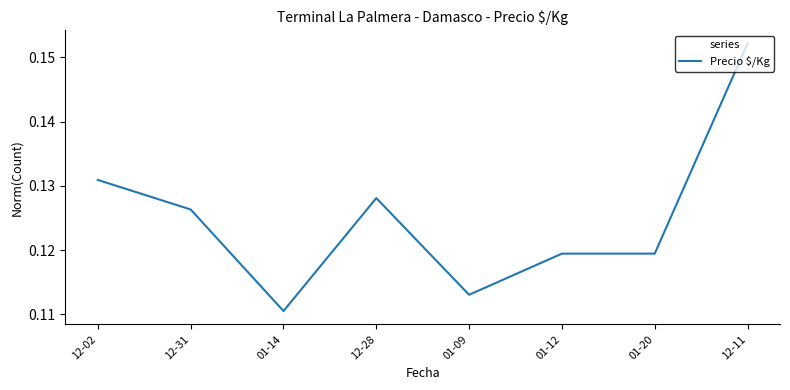

Which label corresponds to the largest value in the chart?

12-11